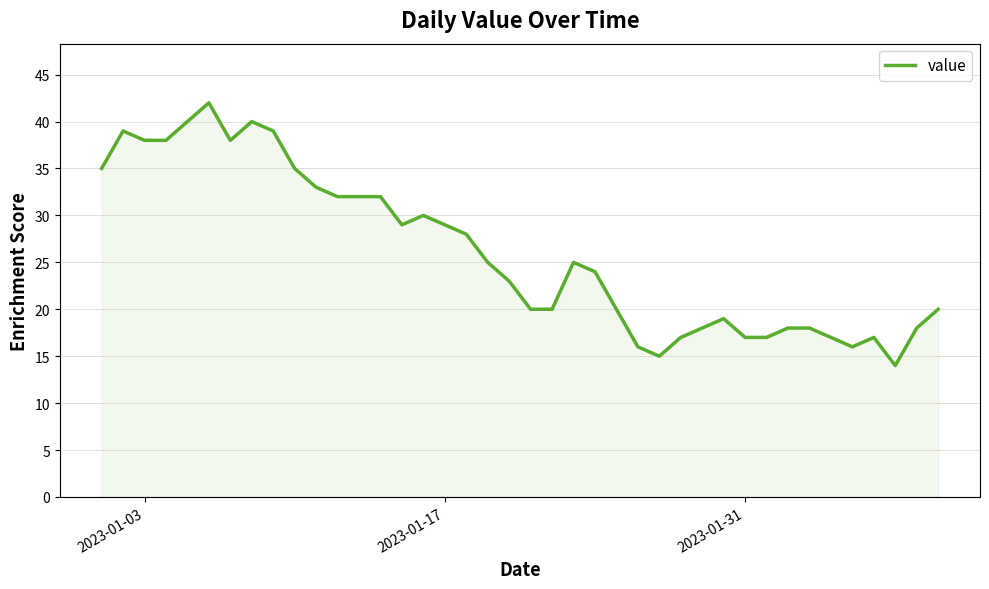

What is the maximum value shown in the chart?

42